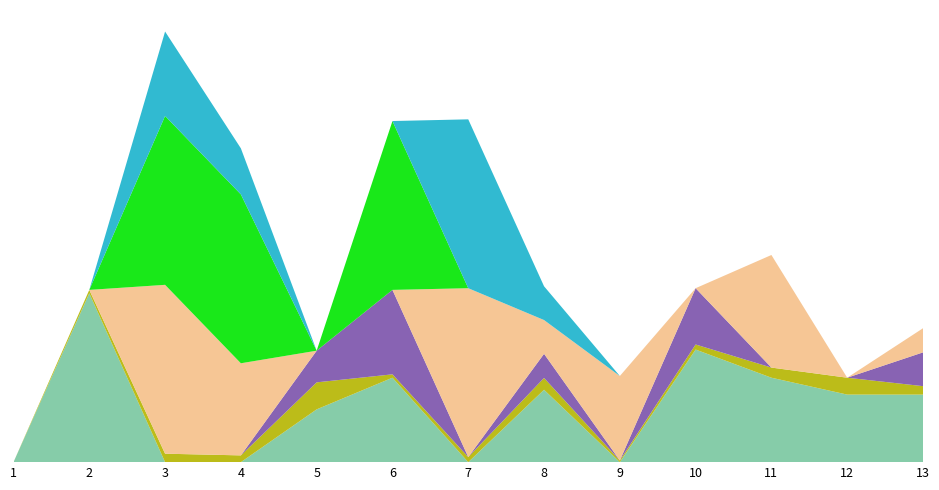

Reading left to right, extract all data points from this chart.

Good Place%: 0.0	100.0	0.0	0.0	31.2	50.0	0.0	42.9	0.0	66.7	50.0	40.0	40.0
Good Runs: 0.0	2.0	5.0	4.0	16.0	2.0	3.0	7.0	1.0	3.0	6.0	10.0	5.0
Good Win%: 0.0	0.0	0.0	0.0	18.8	50.0	0.0	14.3	0.0	33.3	0.0	0.0	20.0
Soft Place%: 0.0	0.0	100.0	54.5	0.0	0.0	100.0	20.0	50.0	0.0	66.7	0.0	14.3
Good To Firm Place%: 0.0	0.0	100.0	100.0	0.0	100.0	0.0	0.0	0.0	0.0	0.0	0.0	0.0
Soft Win%: 0.0	0.0	50.0	27.3	0.0	0.0	100.0	20.0	0.0	0.0	0.0	0.0	0.0